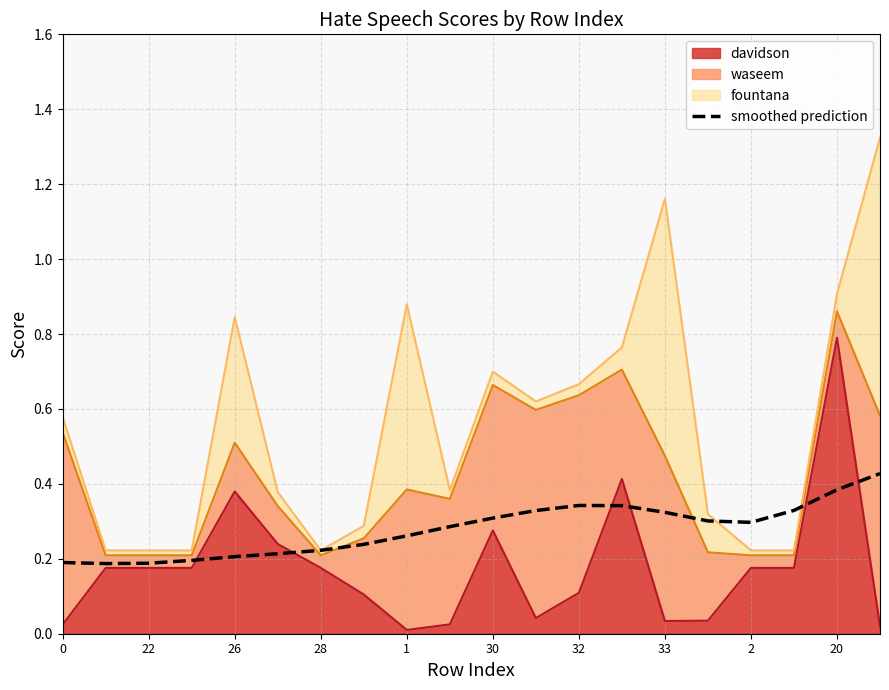

What is the value of the 18th point from the left?

0.3